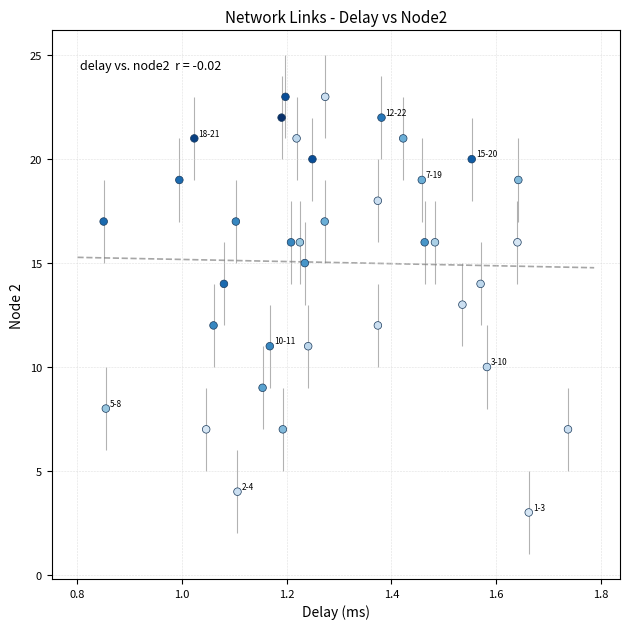

What is the range of Y values (max minus min)?

20